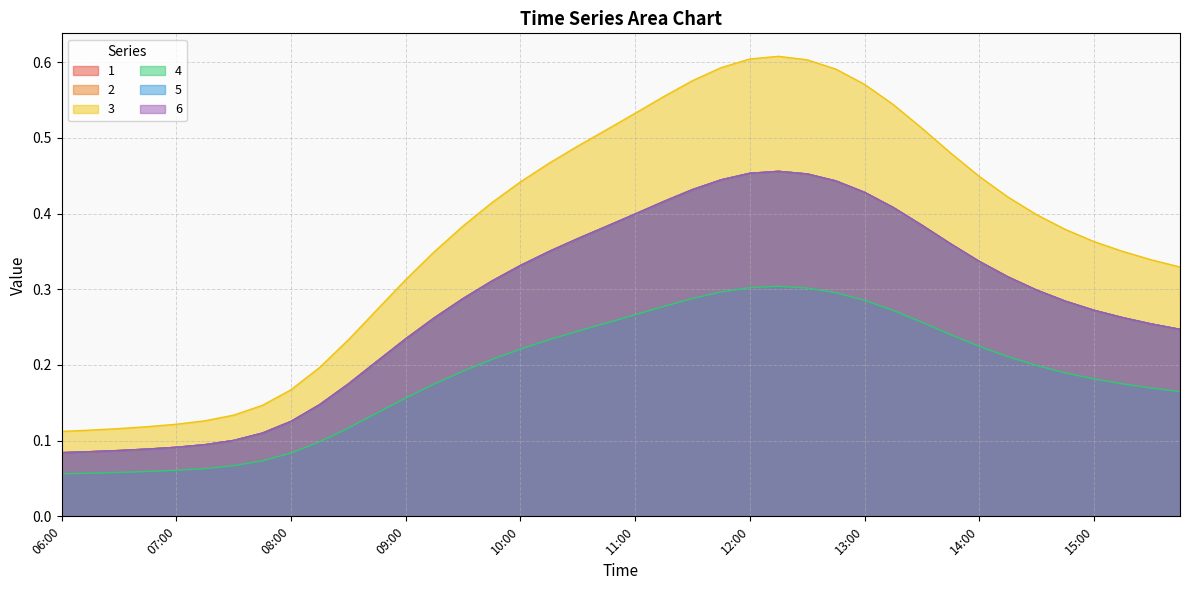

What are all the series names shown in the legend?

1, 2, 3, 4, 5, 6